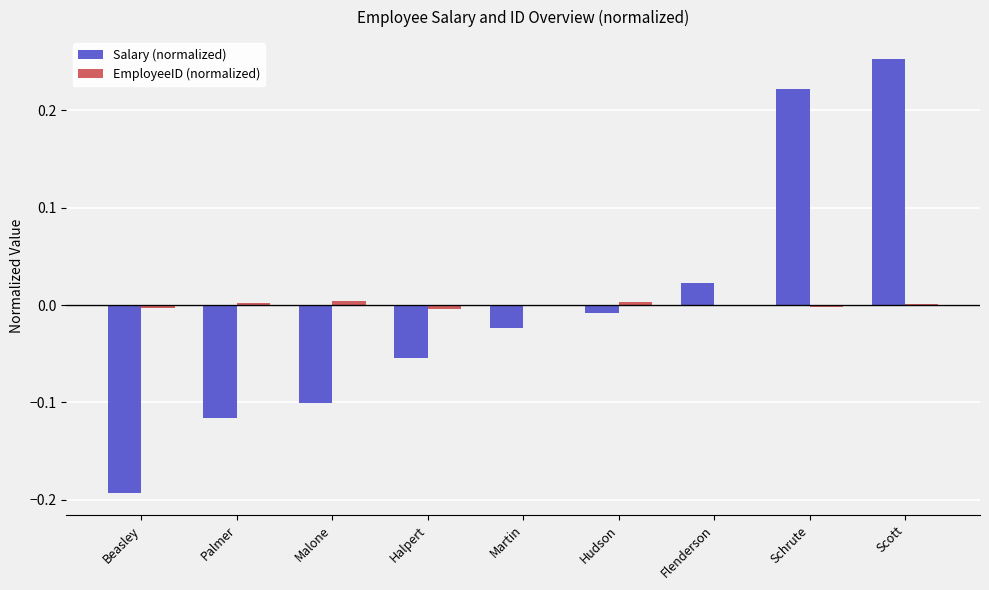

At which category is the sum across all series the highest?

Scott